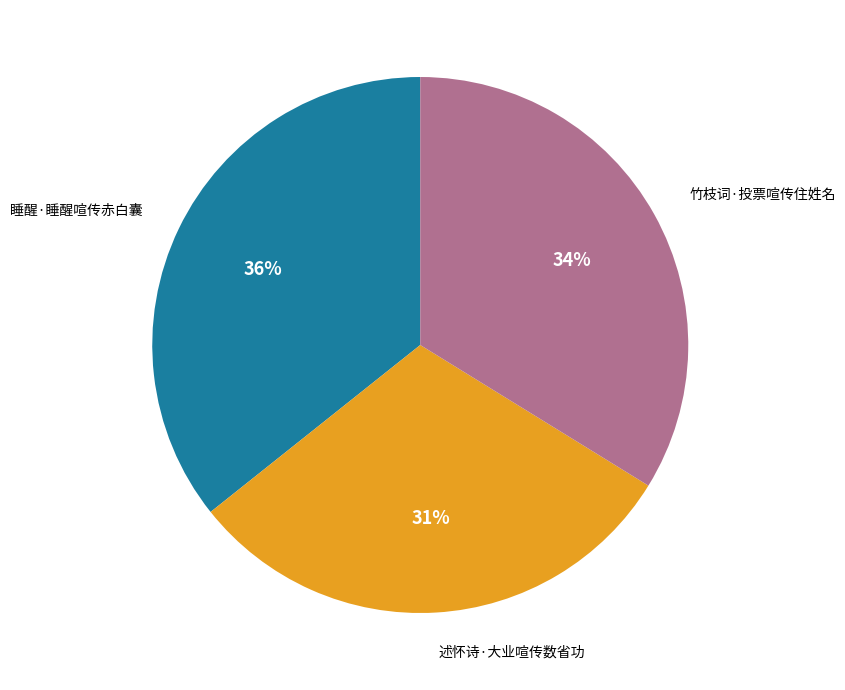

What is the ratio of the value at 睡醒·睡醒喧传赤白囊 to the value at 述怀诗·大业喧传数省功?

1.2